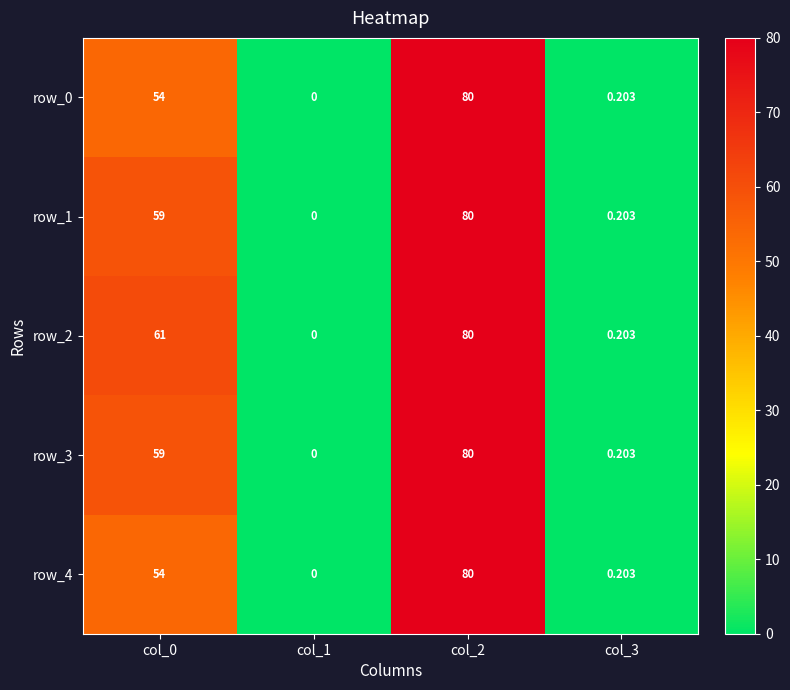

How many categories are shown in the chart?

4